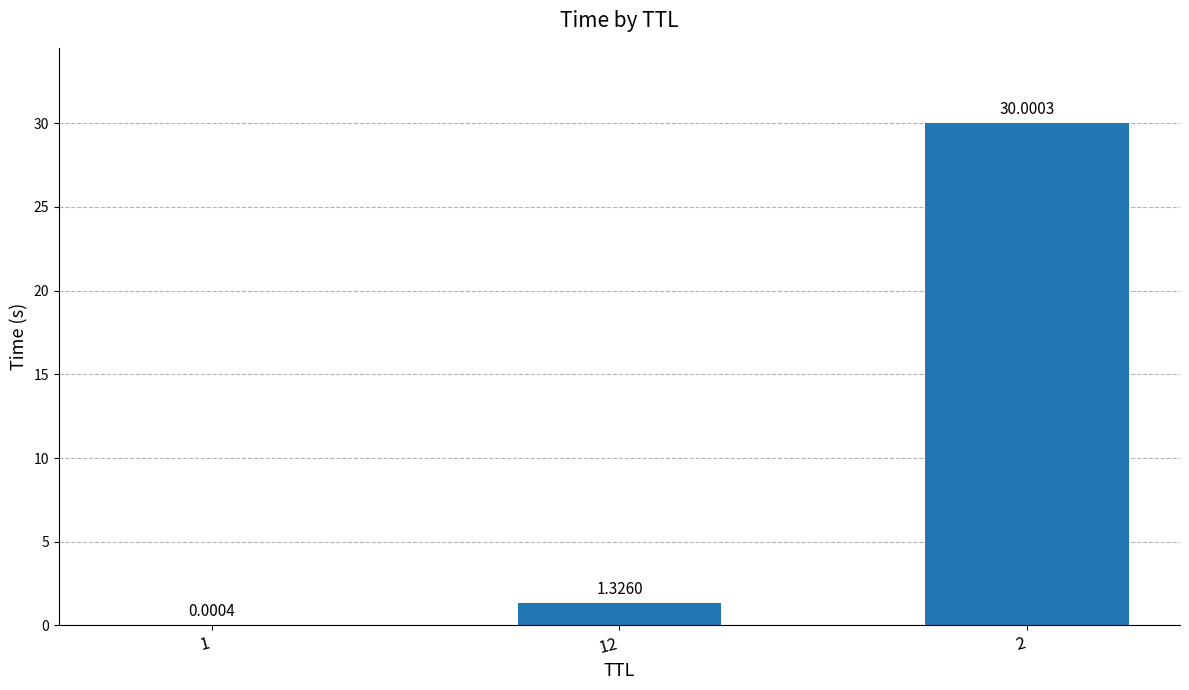

What is the change in value from 12 to 2?

+28.7